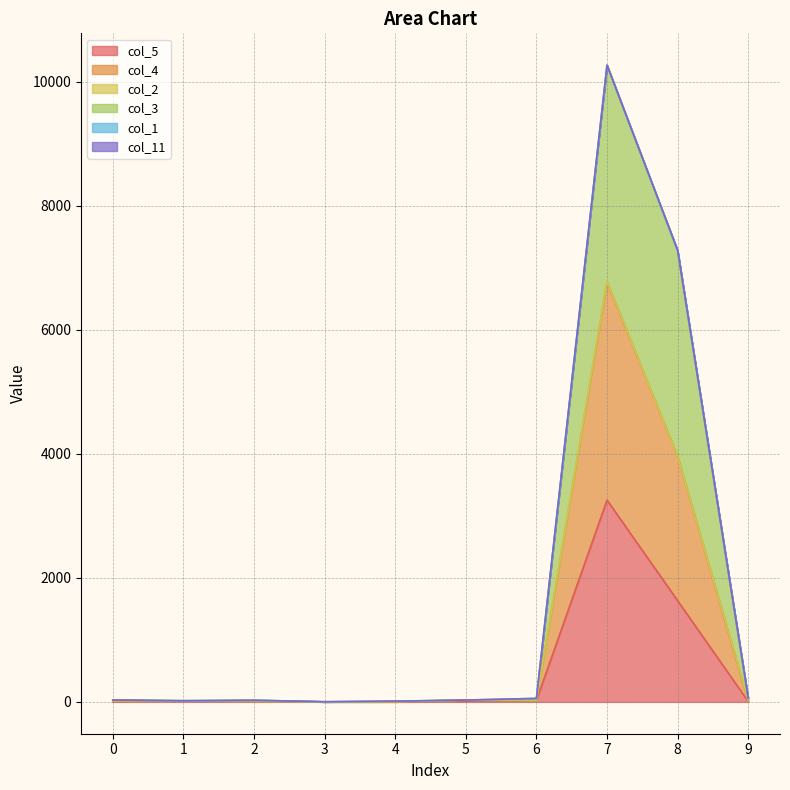

At which category is the sum across all series the highest?

7